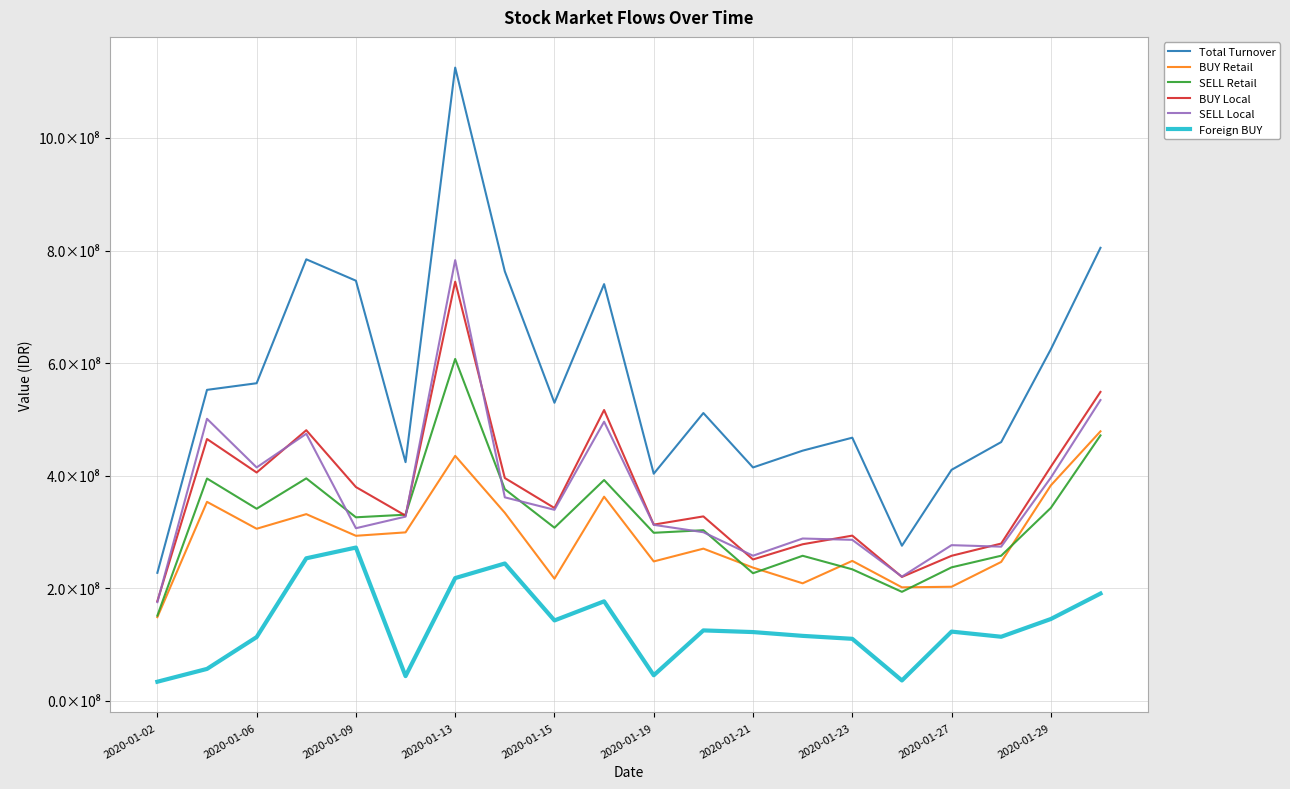

What is the difference between the maximum and minimum values in the SELL Local series?

607568004.5